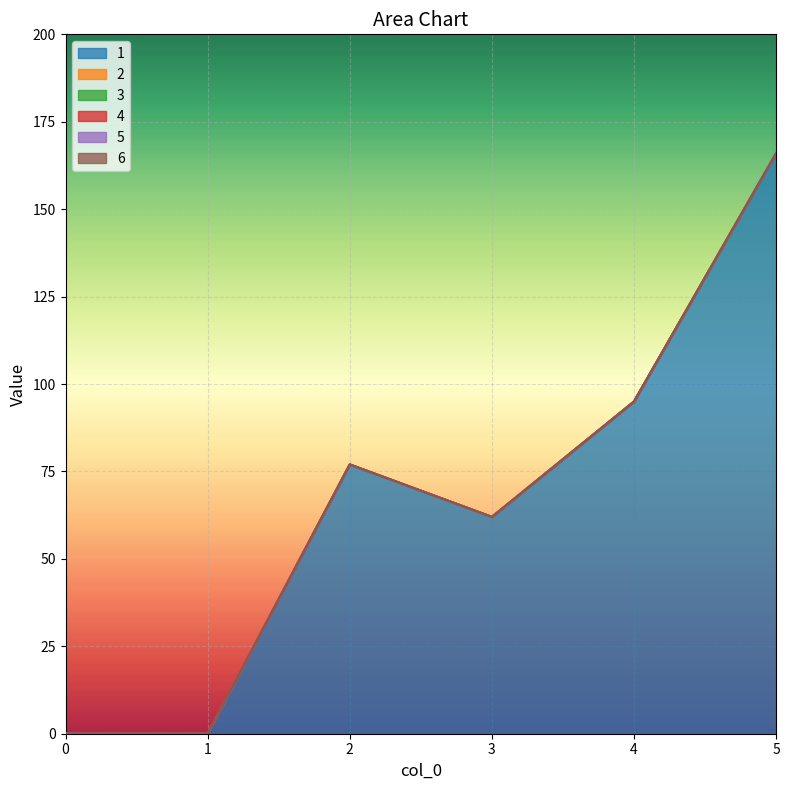

Is the value of 4 at 3 greater than the value of 2 at 3?

No